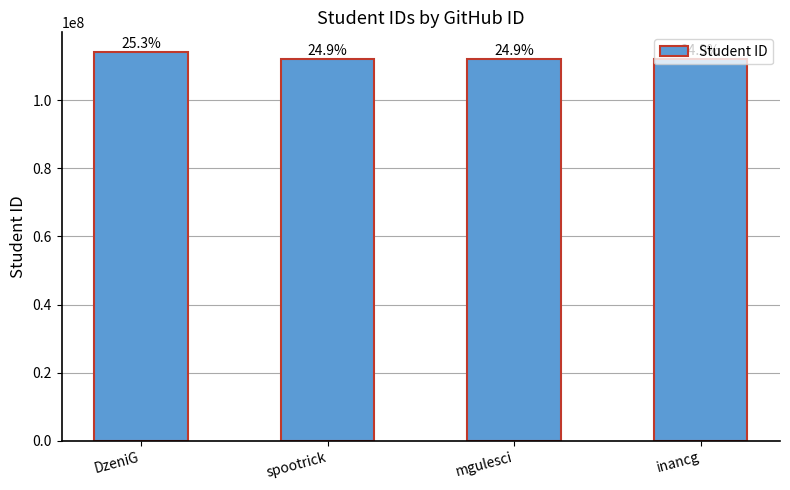

Does the chart contain any negative values?

No